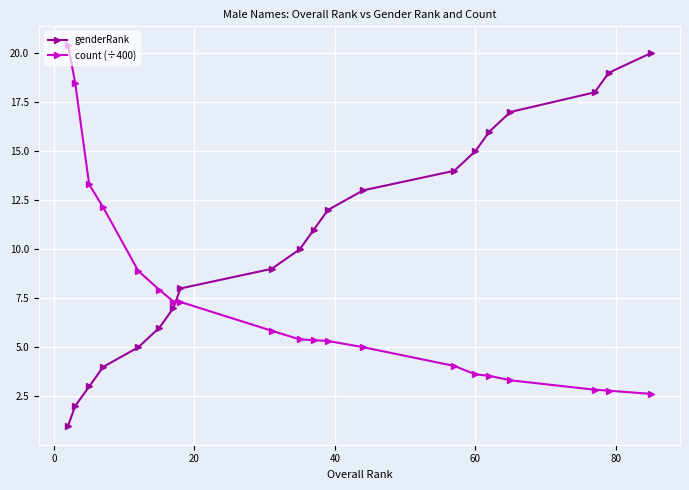

What is the value of the count (÷400) point at the 4th from the left?

12.1